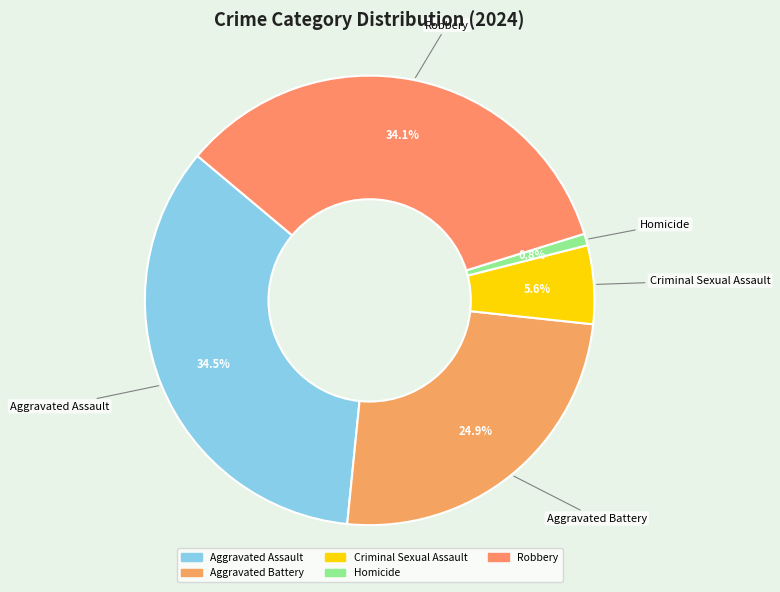

Does Aggravated Assault represent more than half of the total?

No